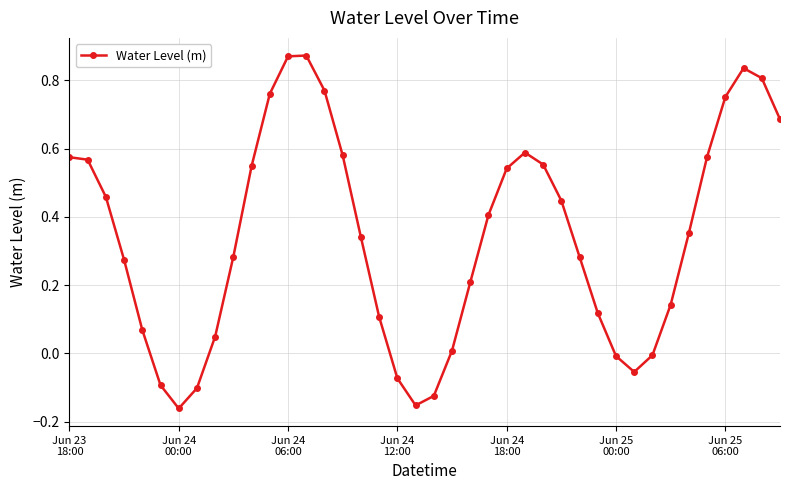

True or false: there are more than 0 points higher than both neighbors.

True